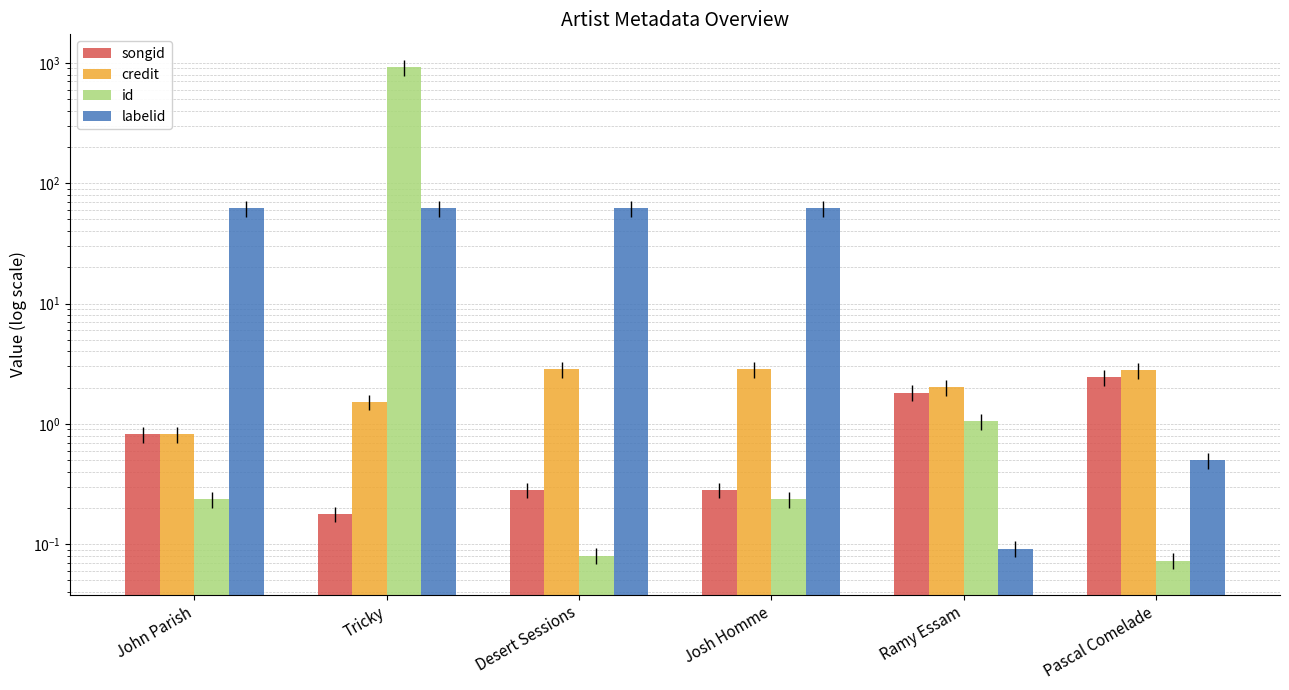

What is the value of the id bar at the 6th from the left?

0.1